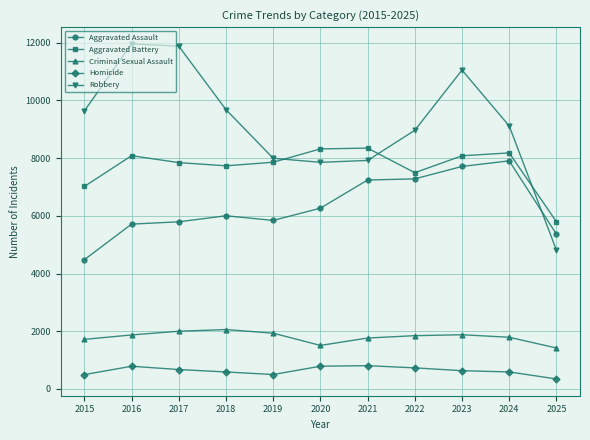

What are all the series names shown in the legend?

Aggravated Assault, Aggravated Battery, Criminal Sexual Assault, Homicide, Robbery